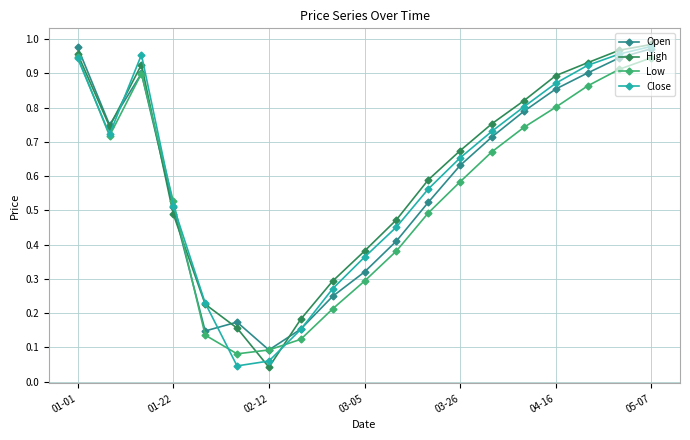

At how many categories does at least one series exceed 0?

19